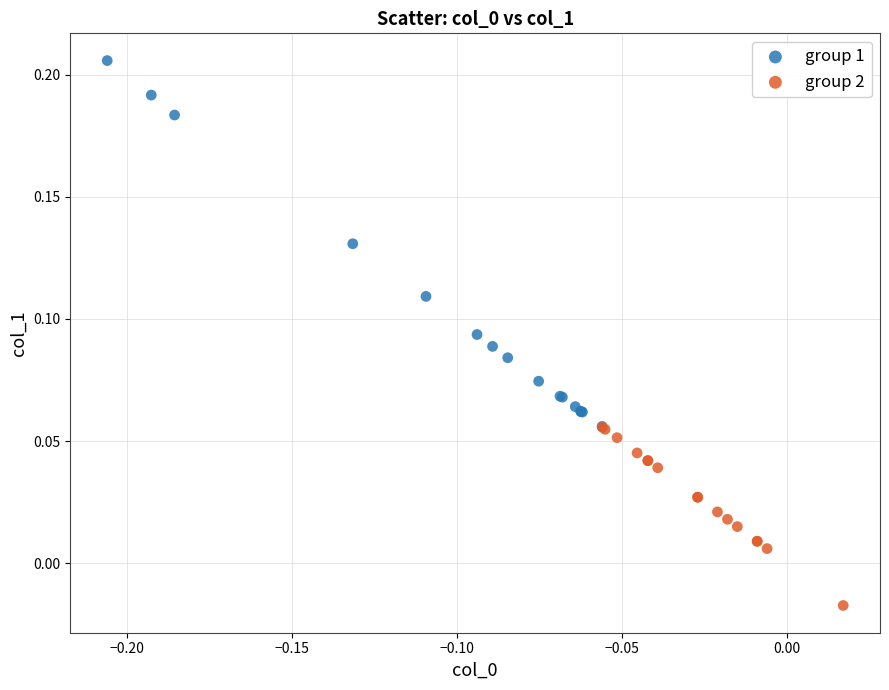

Which series has the largest Y range (max minus min)?

group 1